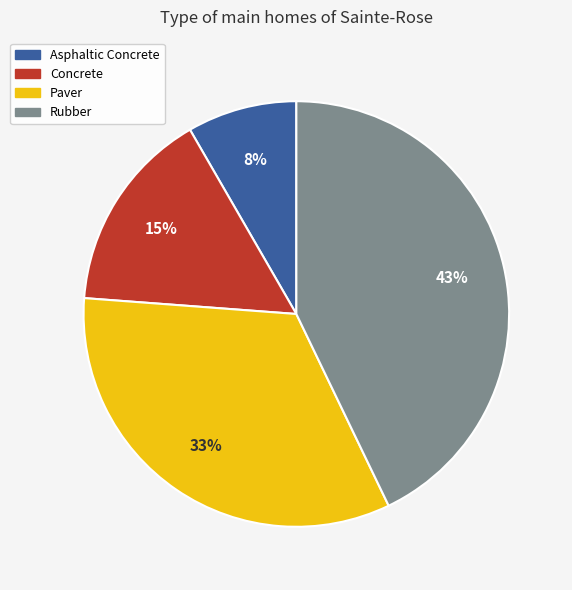

To the nearest percent, what is the difference between the Rubber and Paver slice percentages?

10%